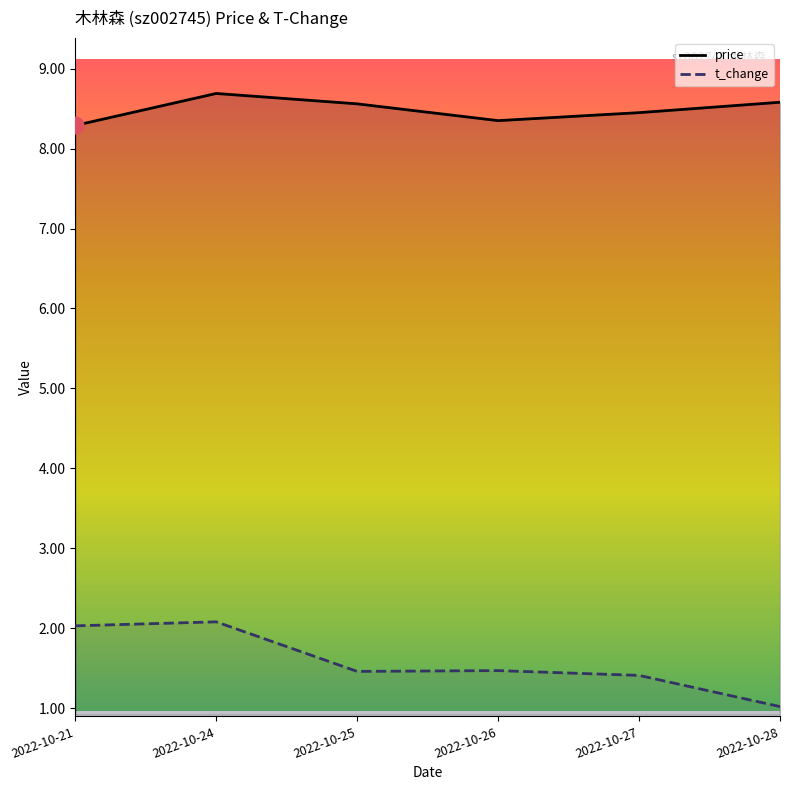

What is the sum of the t_change values at 2022-10-21 and 2022-10-28?

3.0